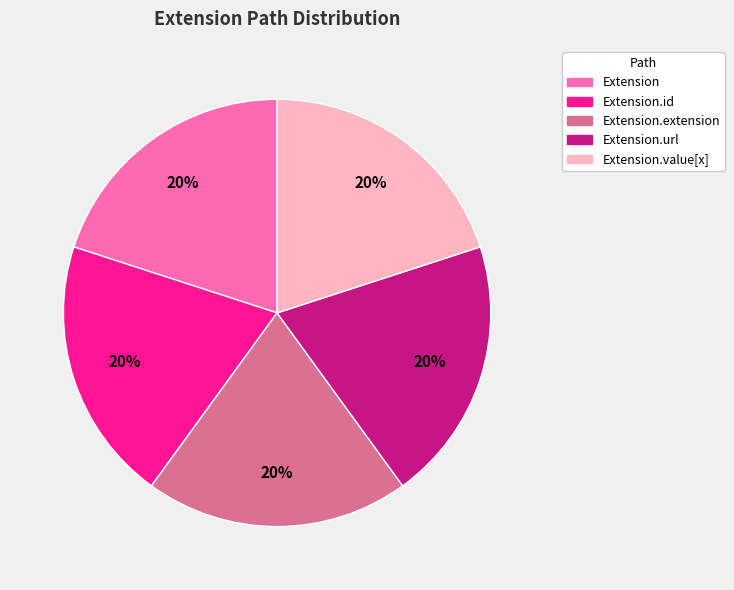

Combined, do Extension.value[x] and Extension.extension account for over 50%?

No